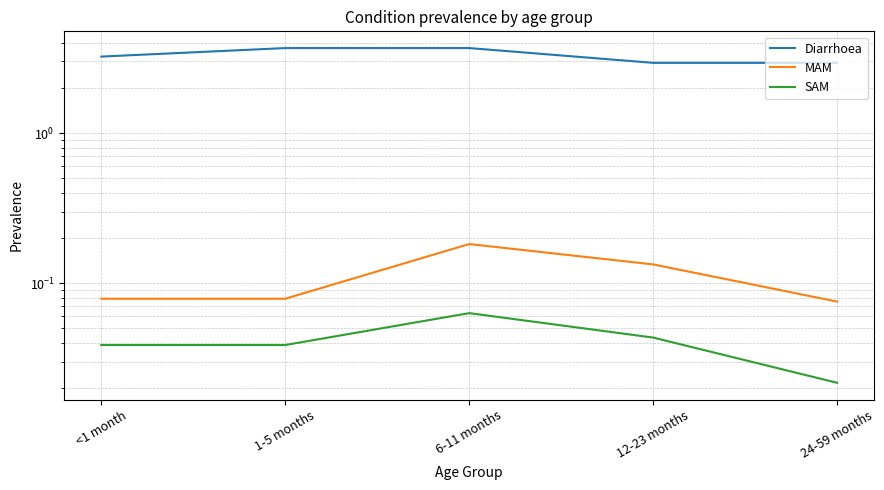

Where is the first local maximum for SAM?

6-11 months